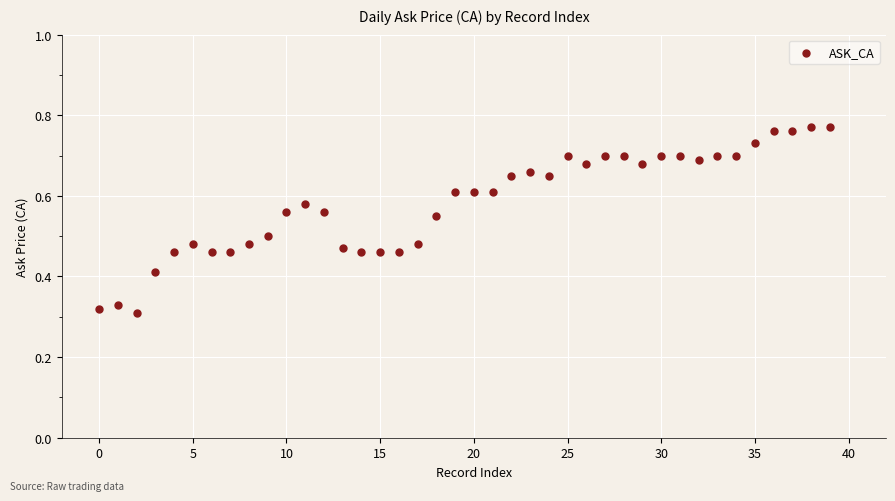

Count the number of points in this scatter plot.

40